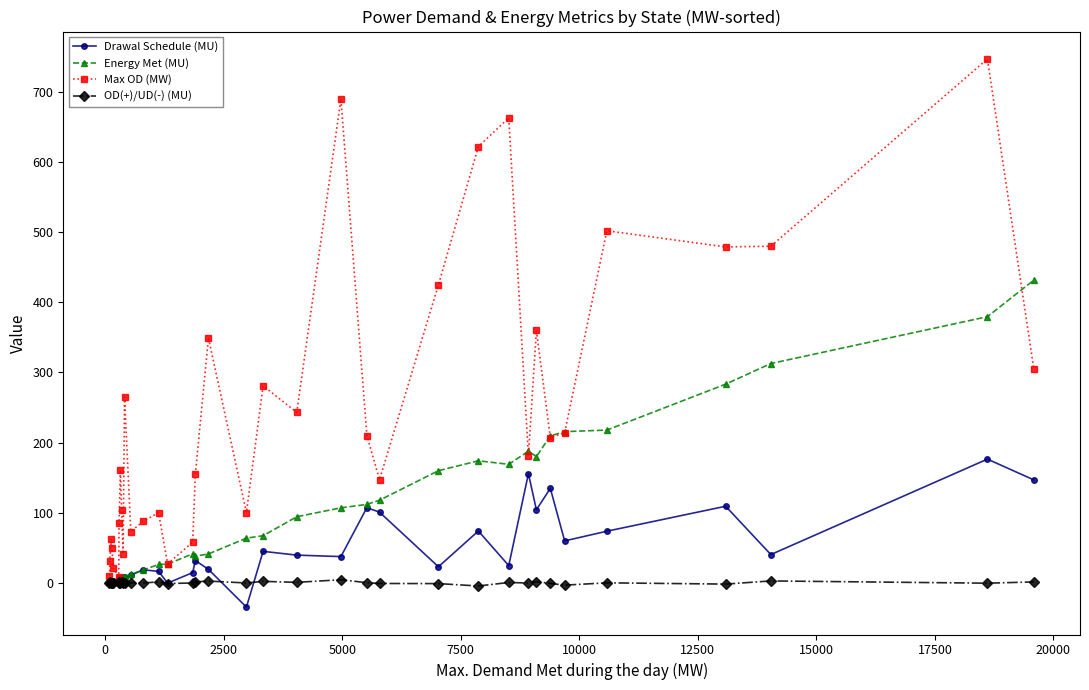

How many interior local valleys does the Max OD (MW) series have?

10